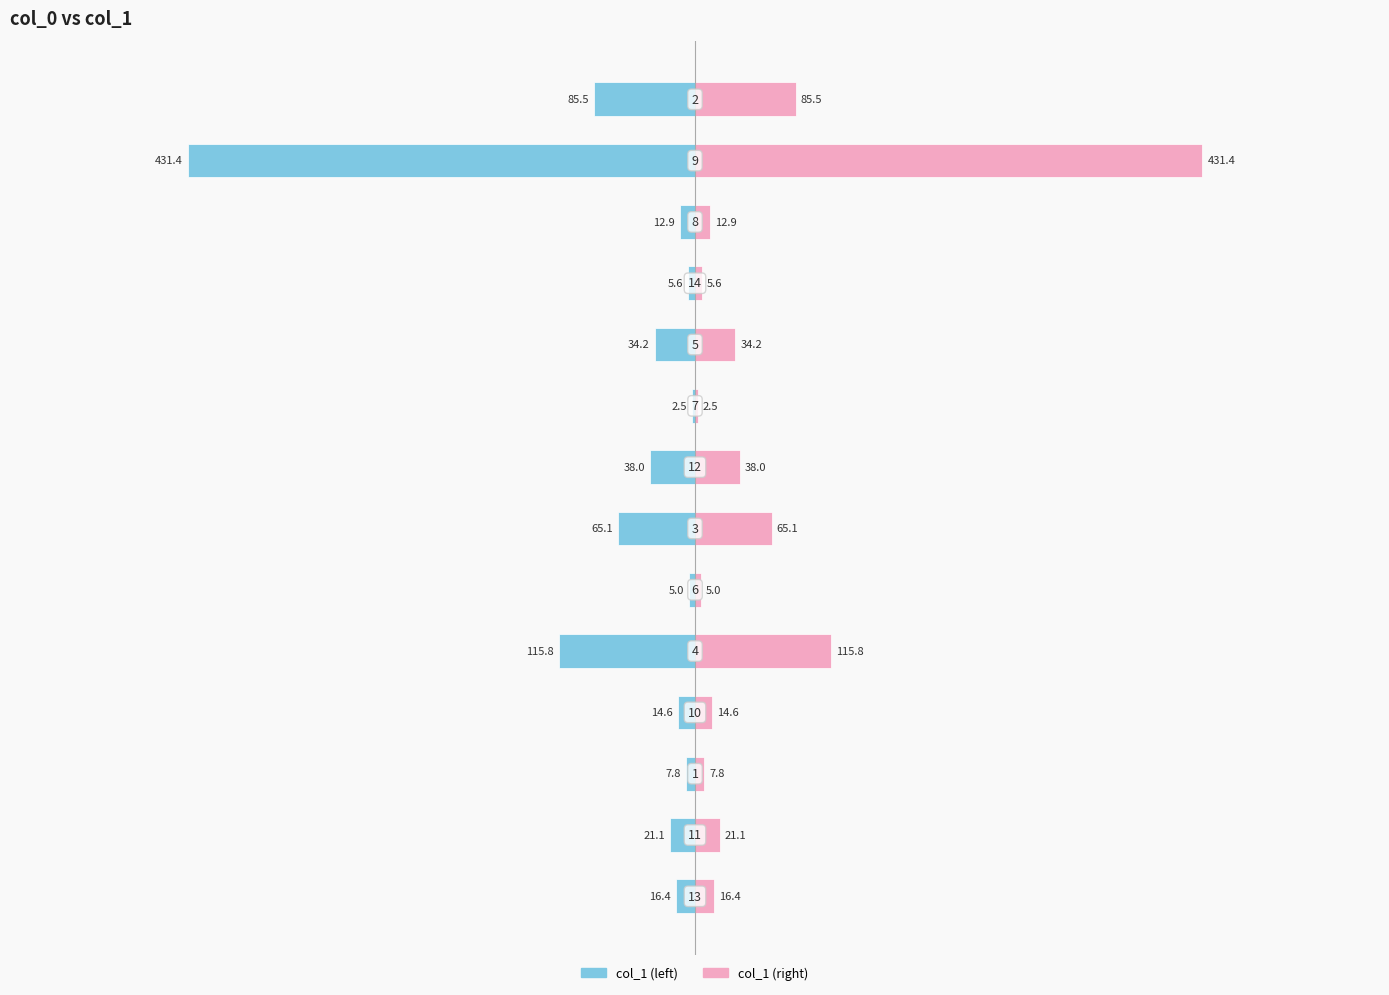

Reading left to right, what are all the values shown in this chart?

col_1 (left): -16.4	-21.1	-7.8	-14.6	-115.8	-5.0	-65.1	-38.0	-2.5	-34.2	-5.6	-12.9	-431.4	-85.5
col_1 (right): 16.4	21.1	7.8	14.6	115.8	5.0	65.1	38.0	2.5	34.2	5.6	12.9	431.4	85.5